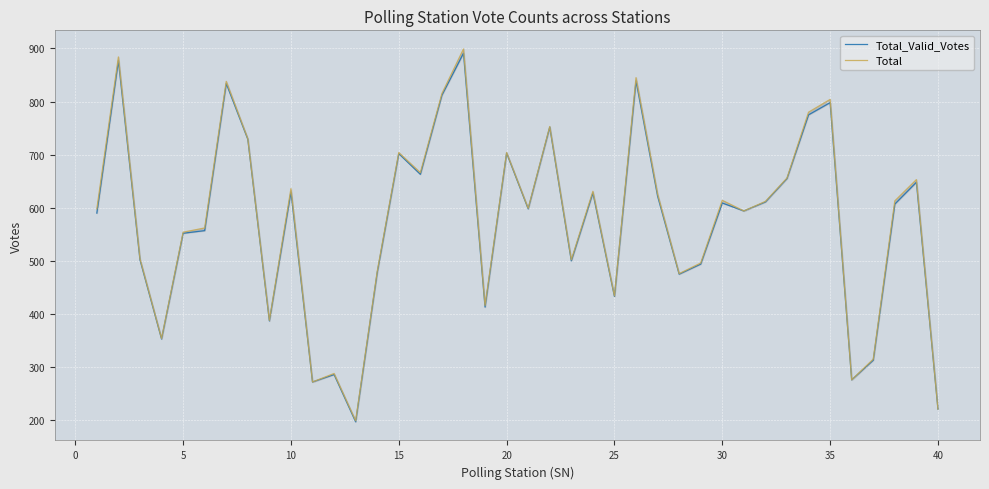

Does the chart display data point markers on the line(s)?

No